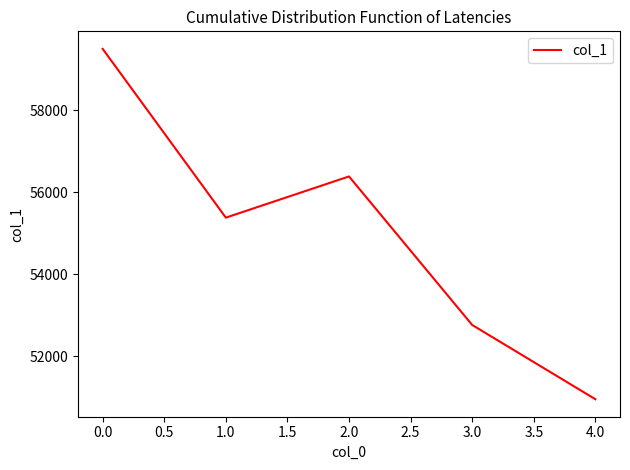

Which category has the highest value across all series?

0.0